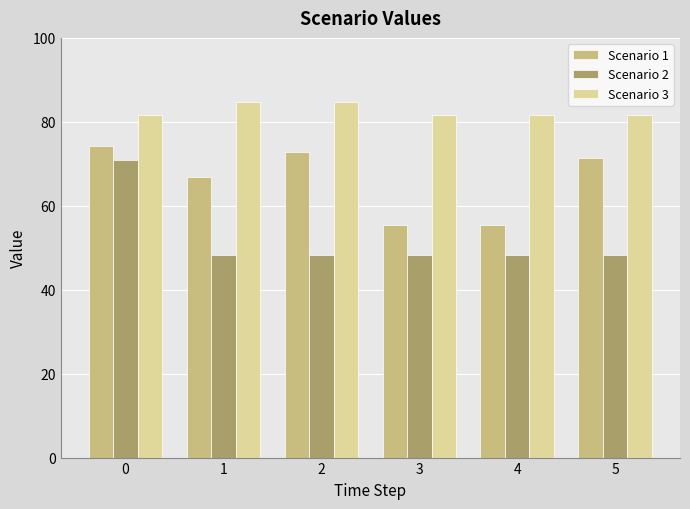

What is the value of the Scenario 2 bar at the 1st from the left?

70.8